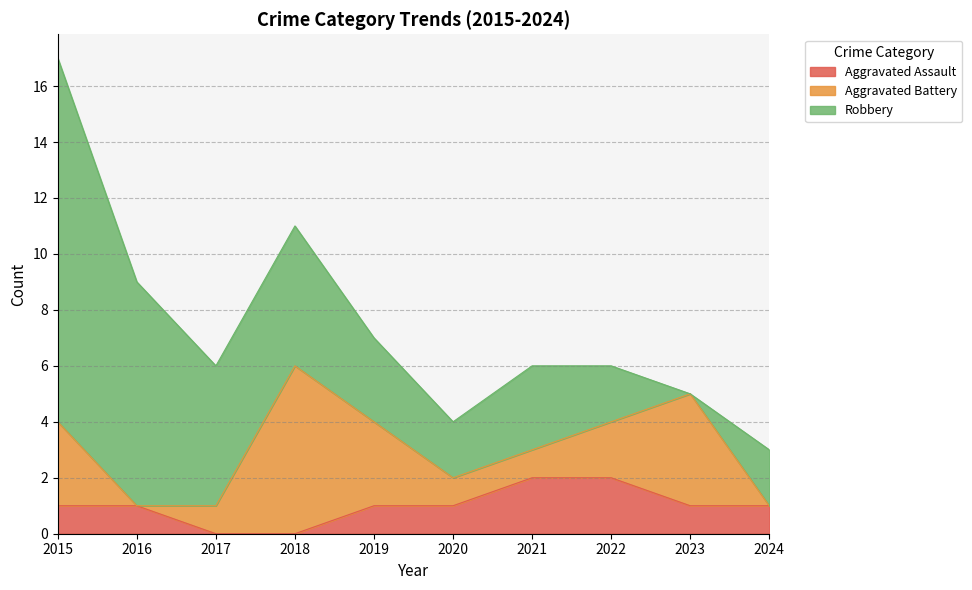

Where do Aggravated Assault and Aggravated Battery first cross each other?

2015 and 2016